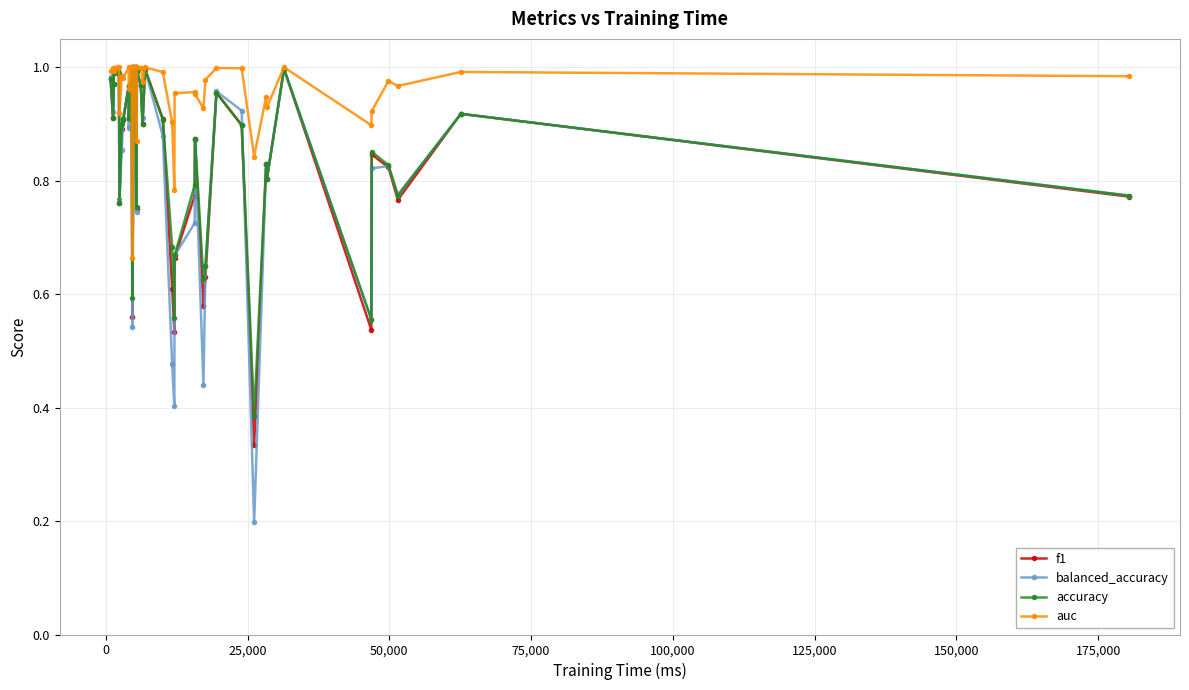

True or false: balanced_accuracy has more than 1 interior local peaks.

True